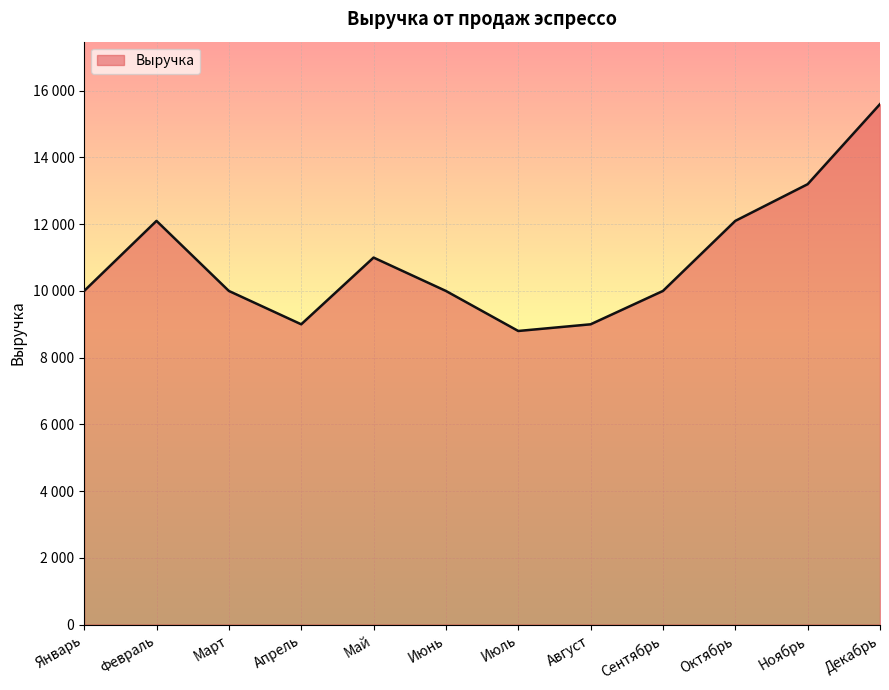

Where is the first local maximum?

Февраль